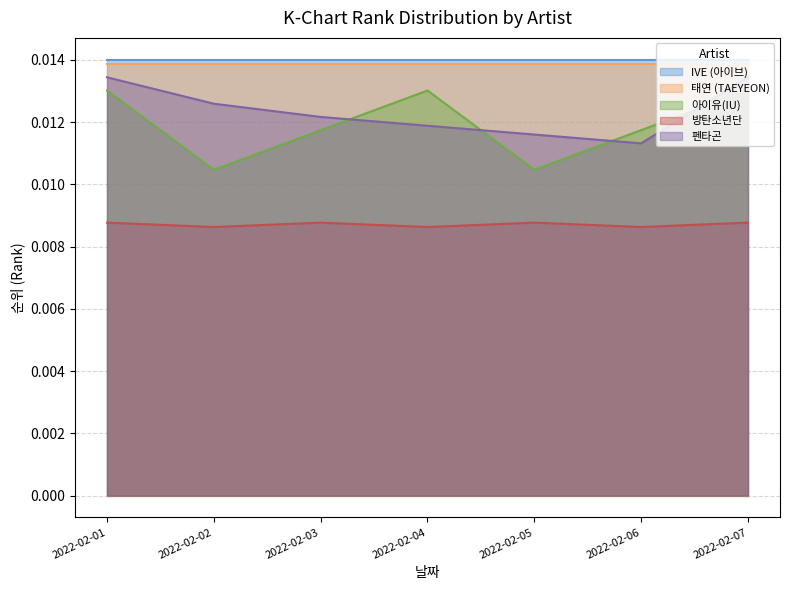

How many series are shown in this chart?

5